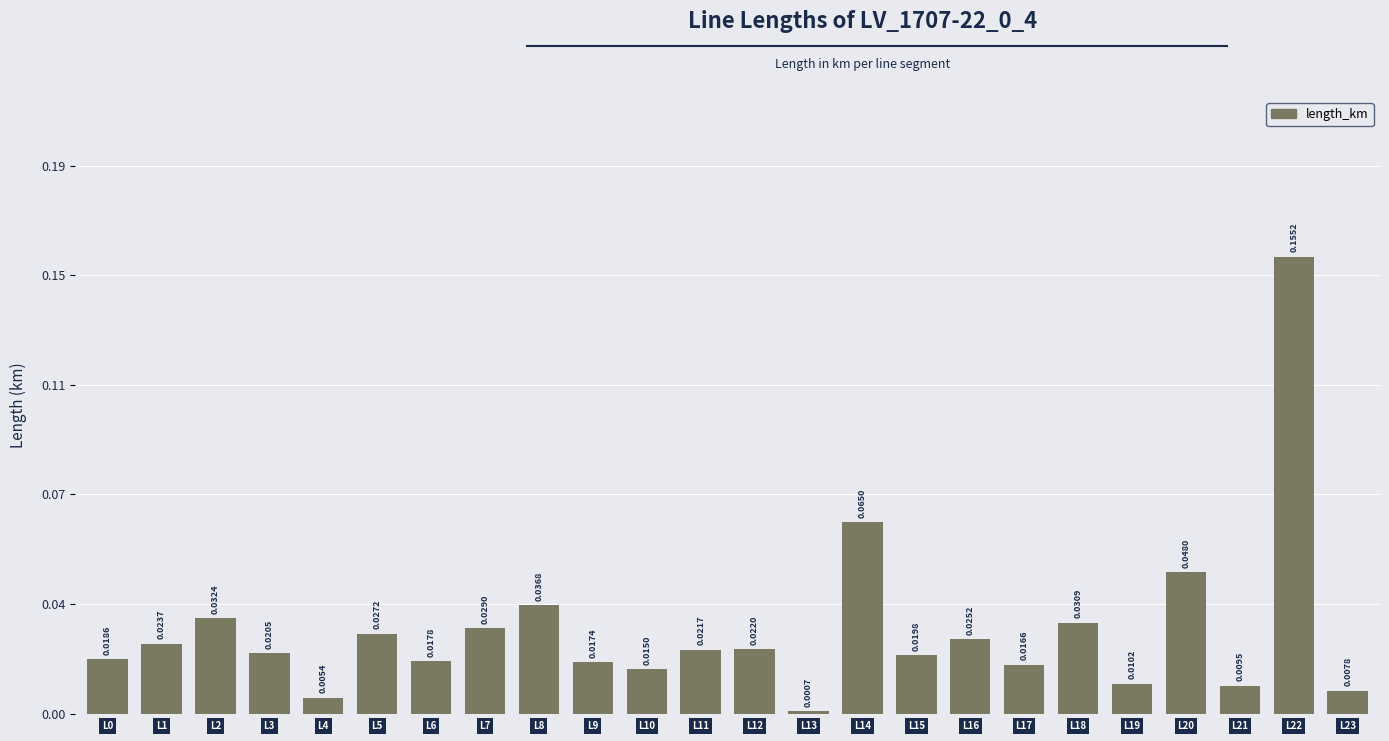

Are the bars grouped side by side (vs. stacked)?

No